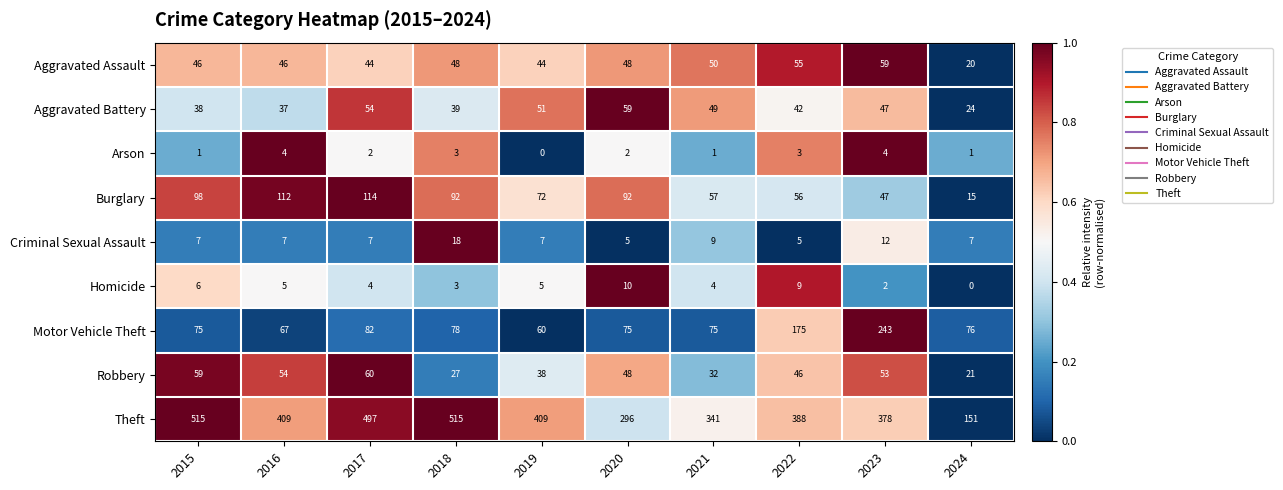

How many Criminal Sexual Assault values are between 7 and 9?

6